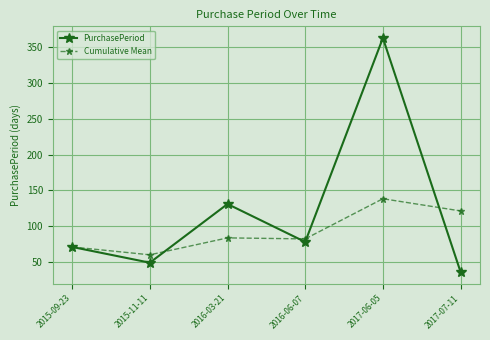

Is the value of PurchasePeriod at 2016-06-07 greater than the value of Cumulative Mean at 2017-06-05?

No